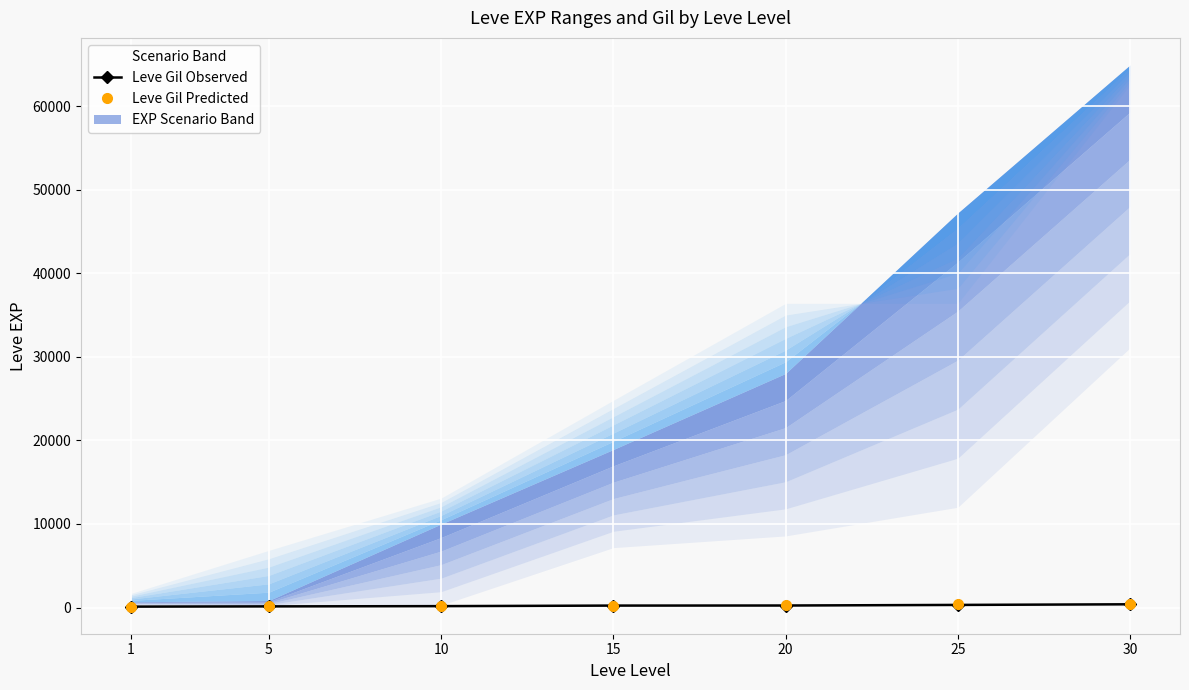

How many values in the Leve Gil Observed series are below 236?

3